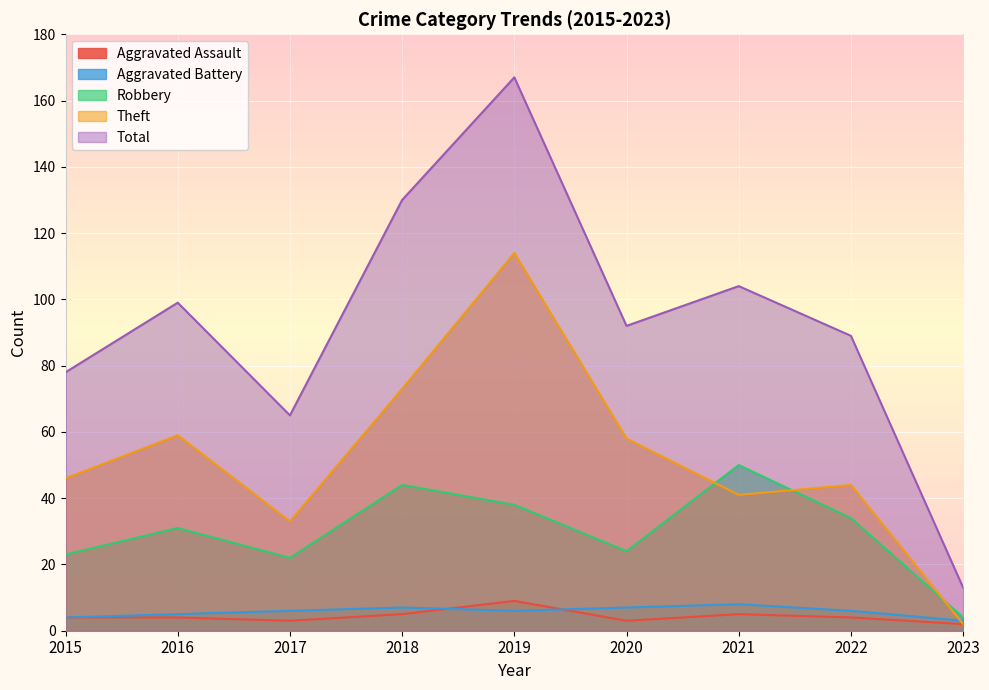

Which category has the lowest value in the Theft series?

2023